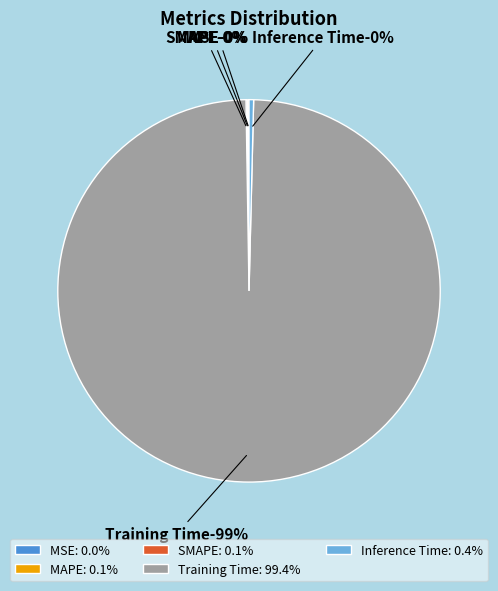

Count the number of slices in the pie.

5